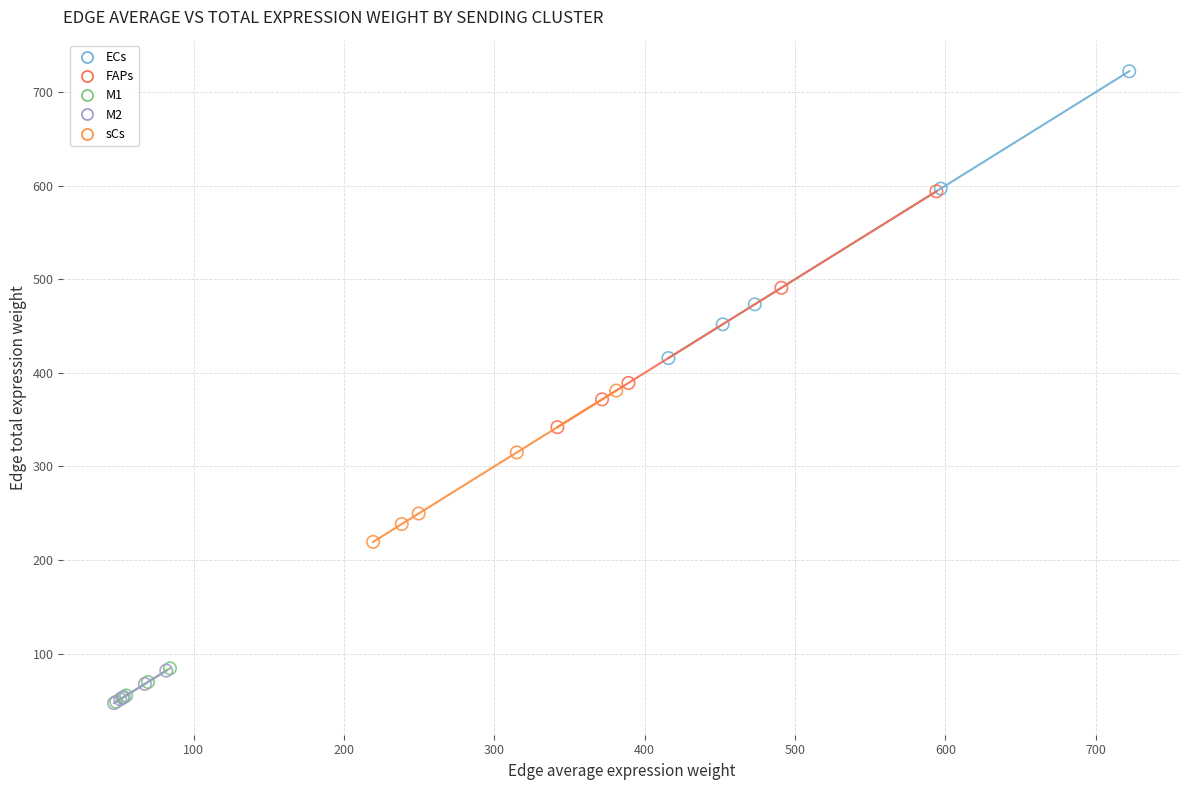

Which series contains the highest Y value?

ECs